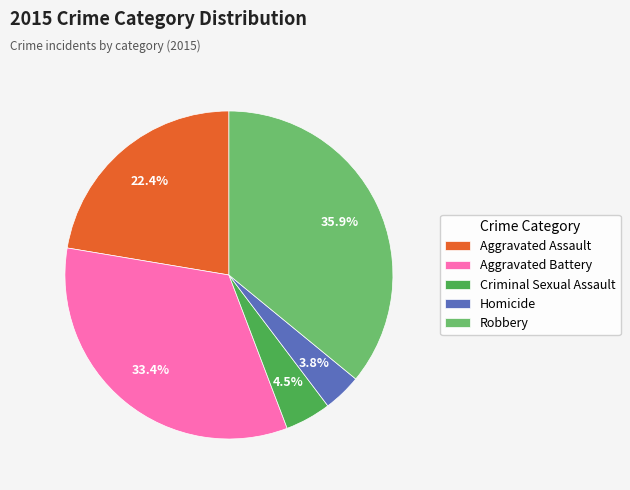

Rank the categories by value from lowest to highest.

Homicide, Criminal Sexual Assault, Aggravated Assault, Aggravated Battery, Robbery